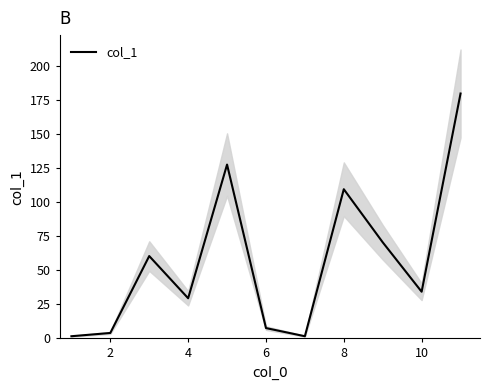

True or false: col_1 has a value of 153.1 at 8.

False